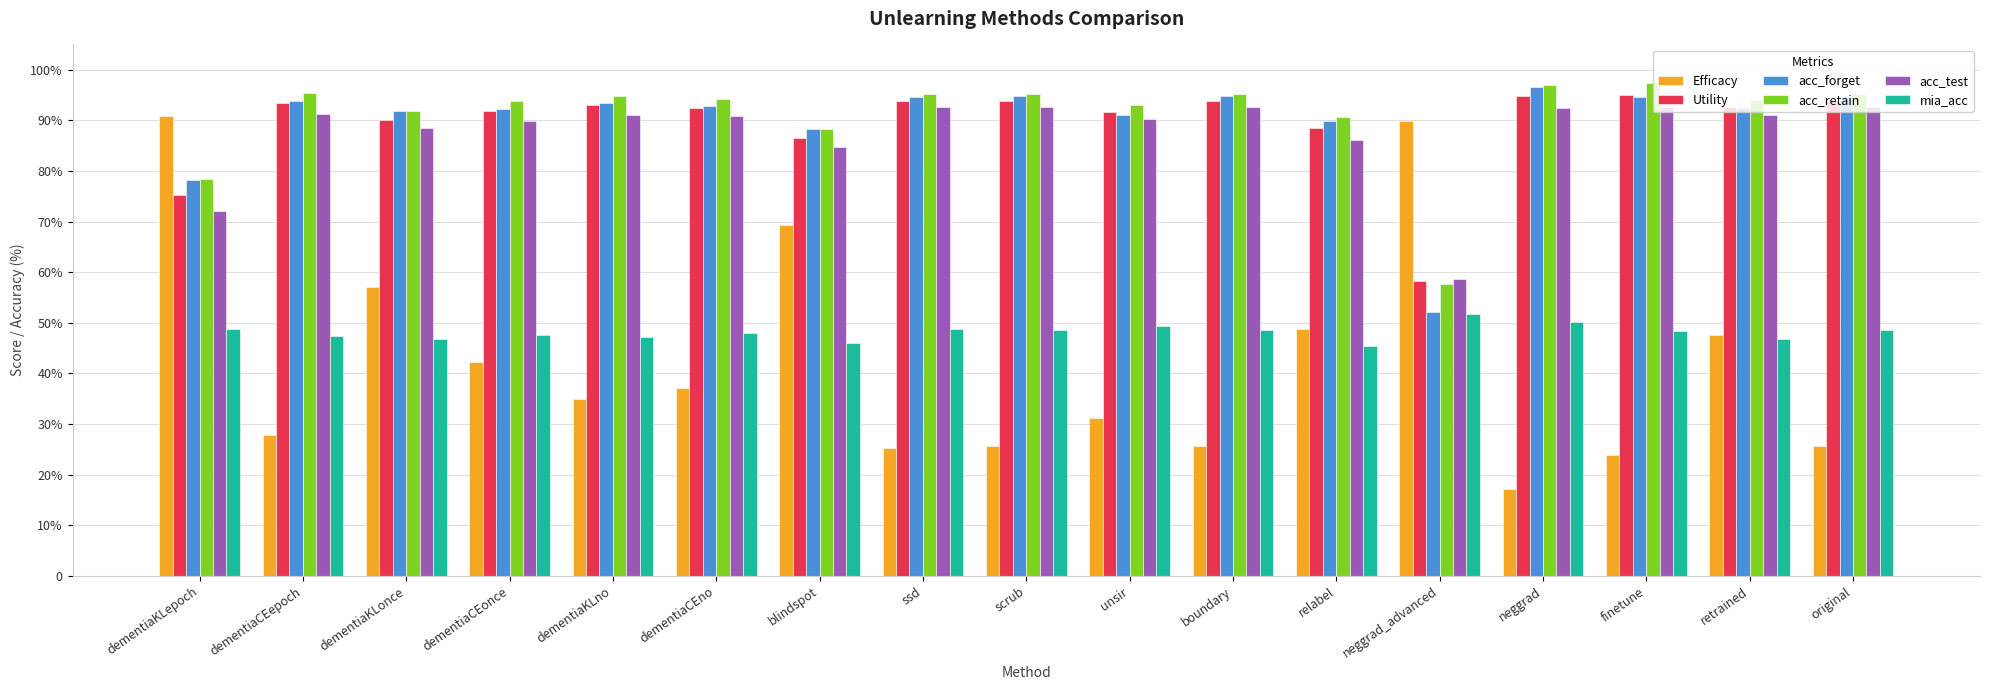

Is it true that acc_retain equals 159.0 at dementiaCEepoch?

False